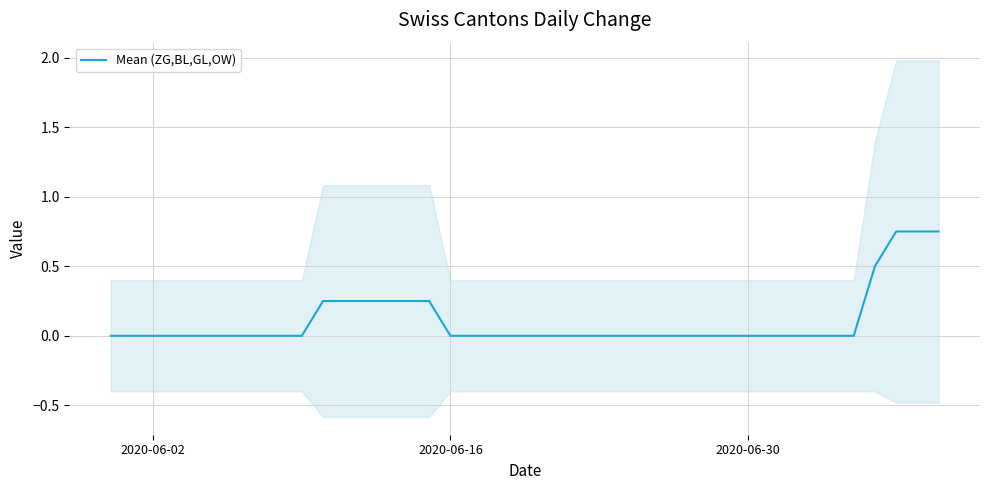

Reading right to left, what are all the values shown in this chart?

0.8	0.8	0.8	0.5	0.0	0.0	0.0	0.0	0.0	0.0	0.0	0.0	0.0	0.0	0.0	0.0	0.0	0.0	0.0	0.0	0.0	0.0	0.0	0.0	0.2	0.2	0.2	0.2	0.2	0.2	0.0	0.0	0.0	0.0	0.0	0.0	0.0	0.0	0.0	0.0